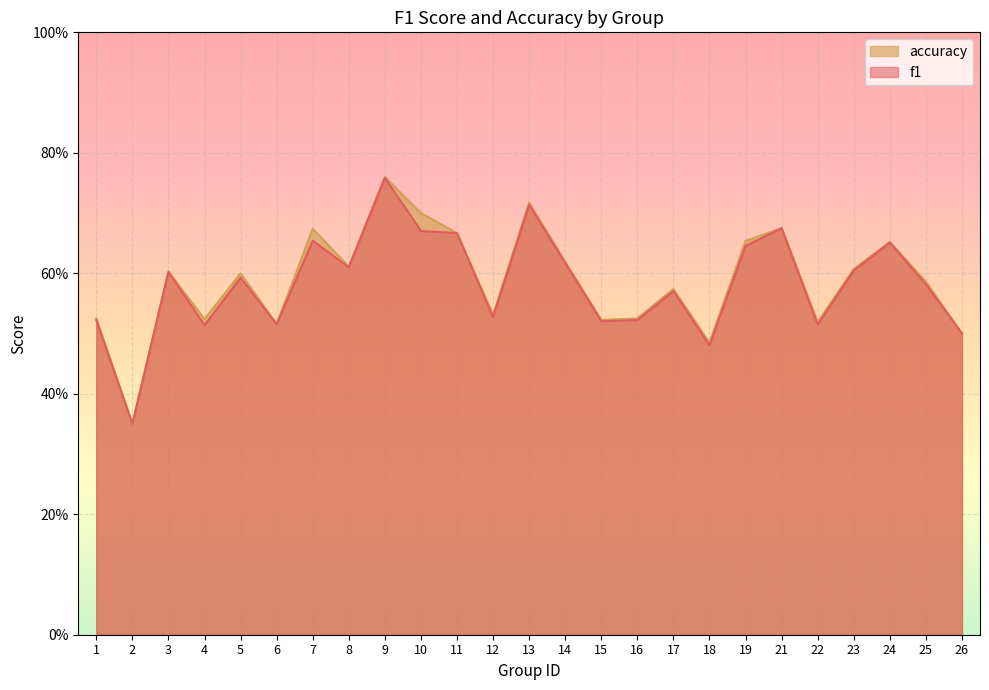

Reading left to right, what are all the values shown in this chart?

f1: 0.5	0.3	0.6	0.5	0.6	0.5	0.7	0.6	0.8	0.7	0.7	0.5	0.7	0.6	0.5	0.5	0.6	0.5	0.6	0.7	0.5	0.6	0.7	0.6	0.5
accuracy: 0.5	0.3	0.6	0.5	0.6	0.5	0.7	0.6	0.8	0.7	0.7	0.5	0.7	0.6	0.5	0.5	0.6	0.5	0.7	0.7	0.5	0.6	0.7	0.6	0.5